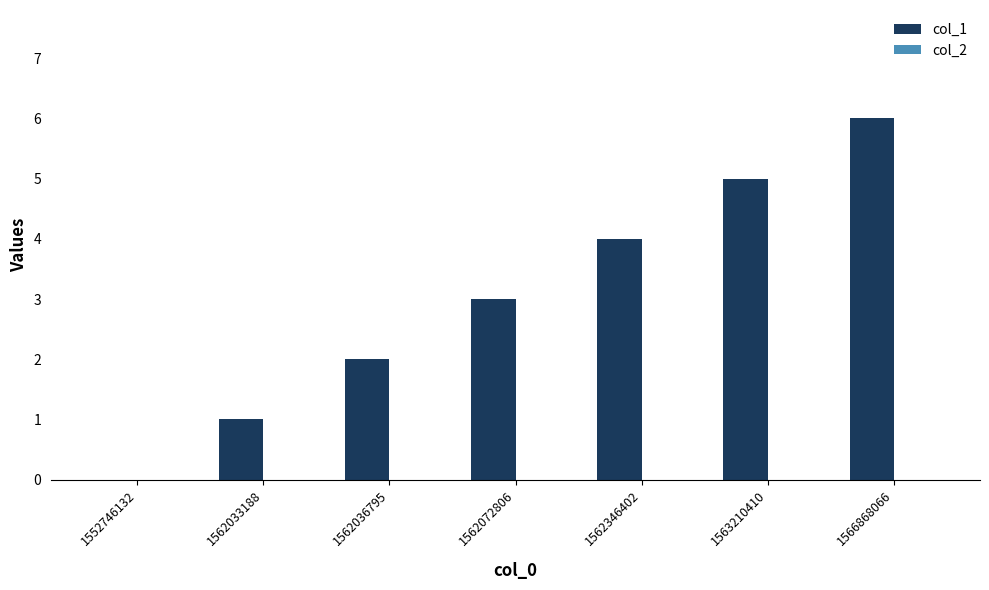

What is the change in value from 1562033188 to 1562072806?

+2